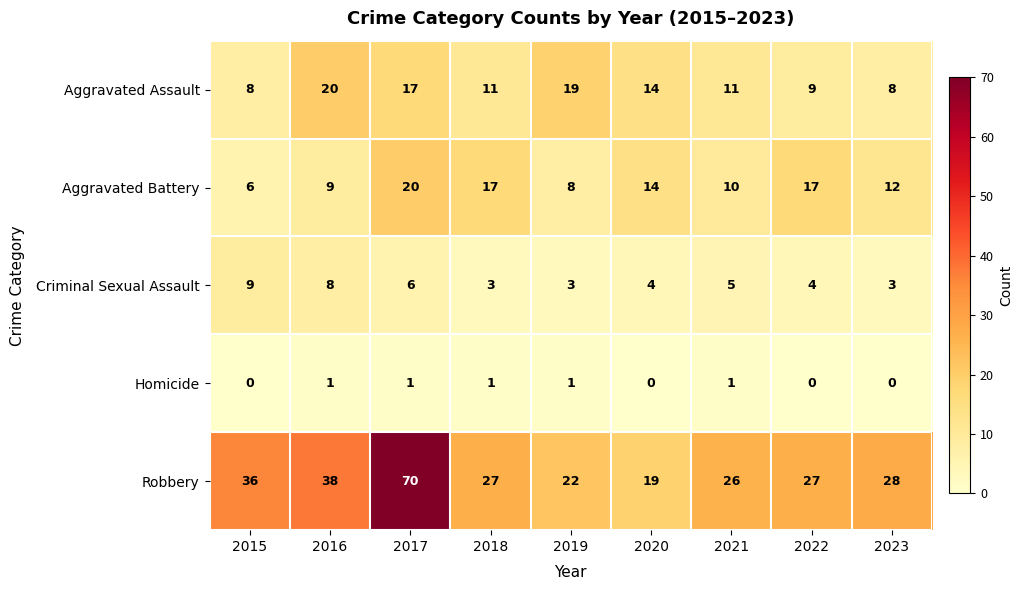

What is the difference between the highest and lowest values at 2023?

28